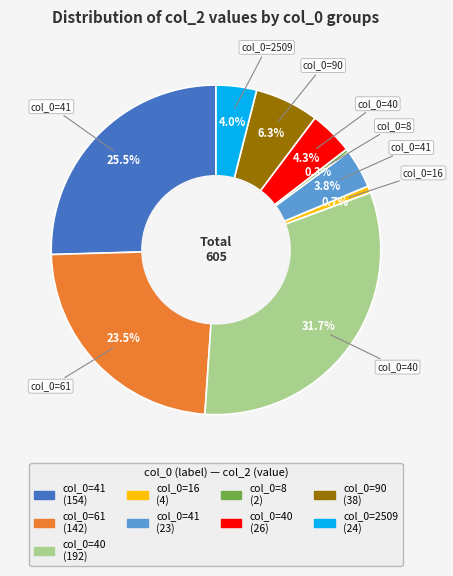

Does any single category account for the majority?

No